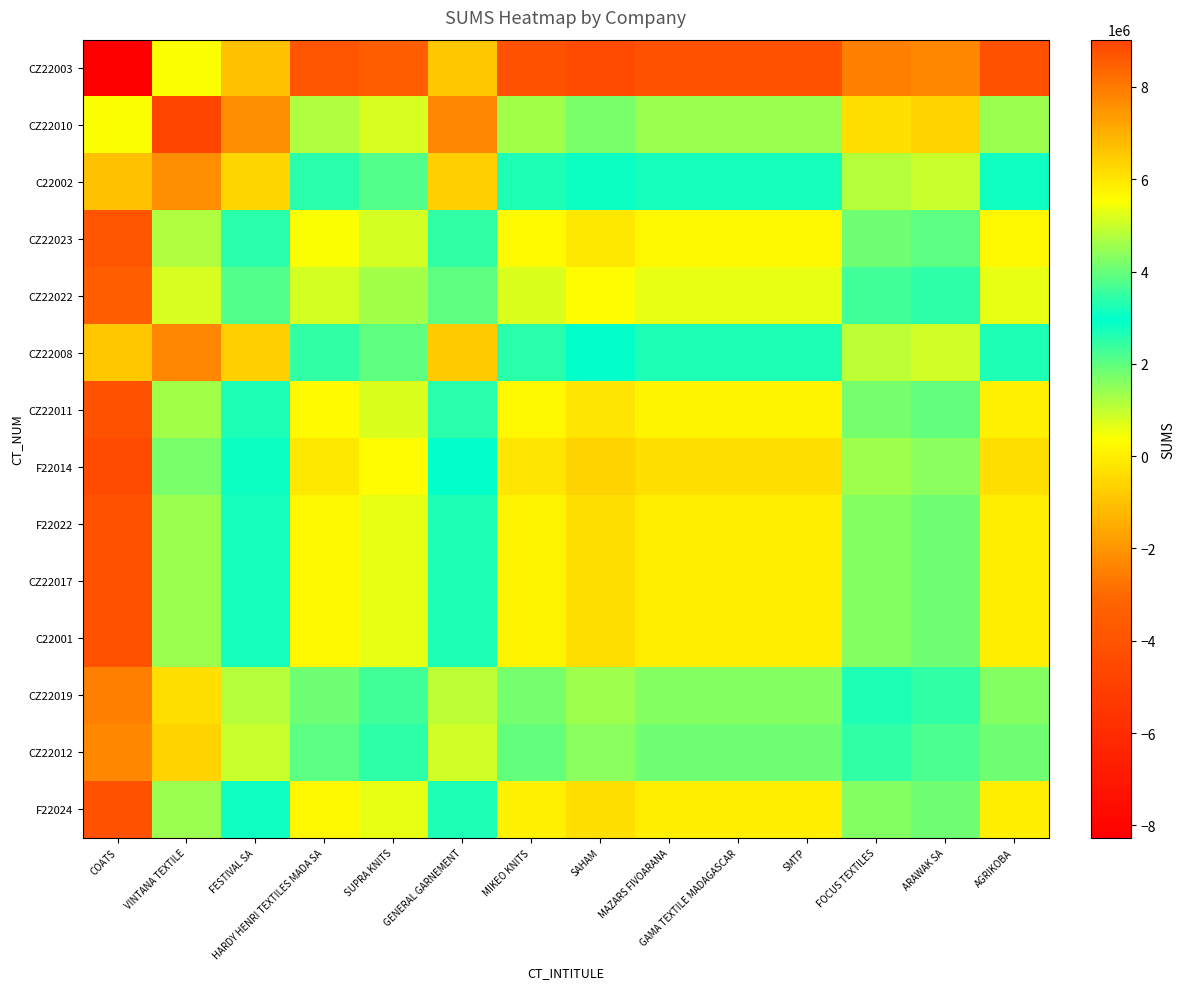

At which category is the sum across all series the highest?

VINTANA TEXTILE